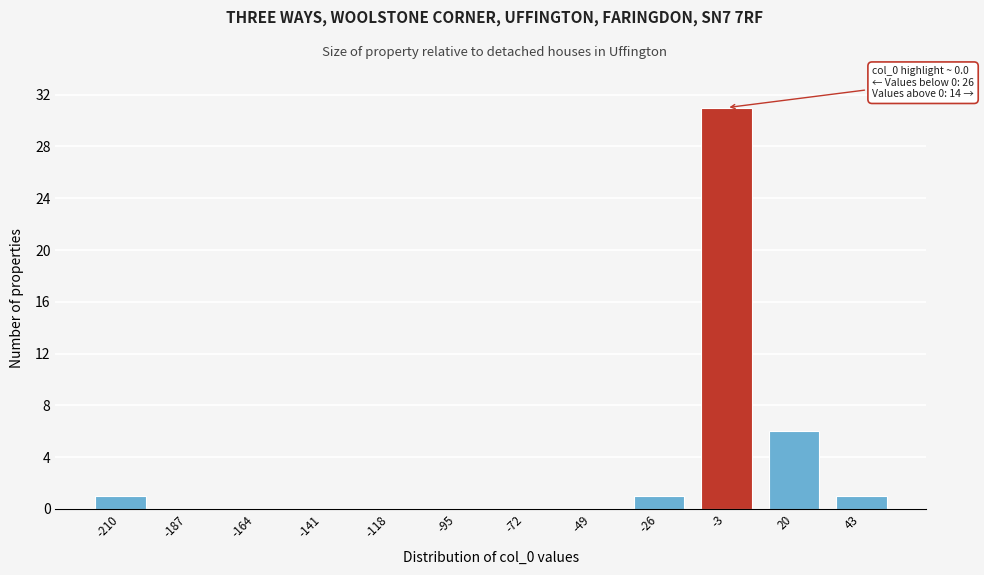

Which range on the x-axis has the tallest bar?

-15 to 10